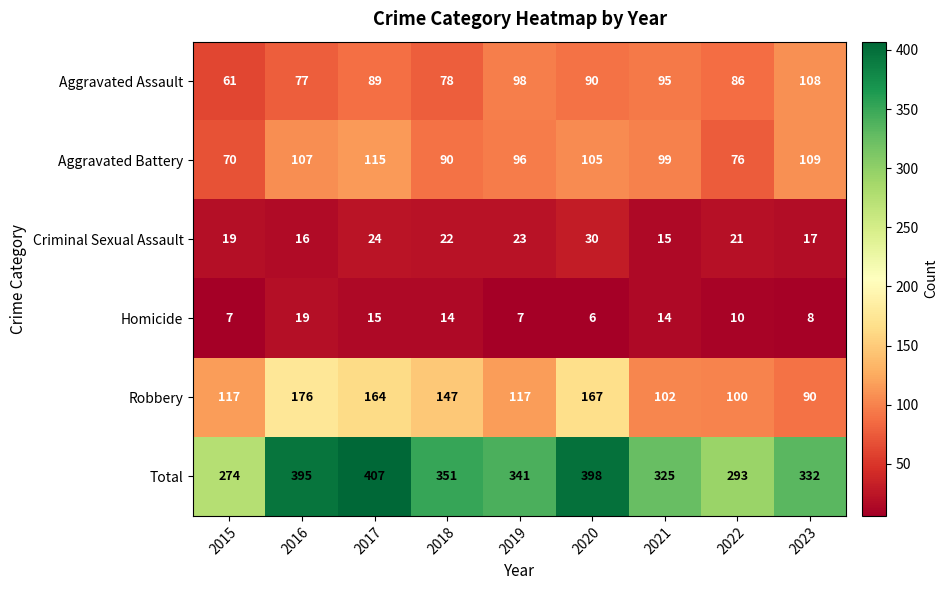

At which category is the sum across all series the highest?

2017